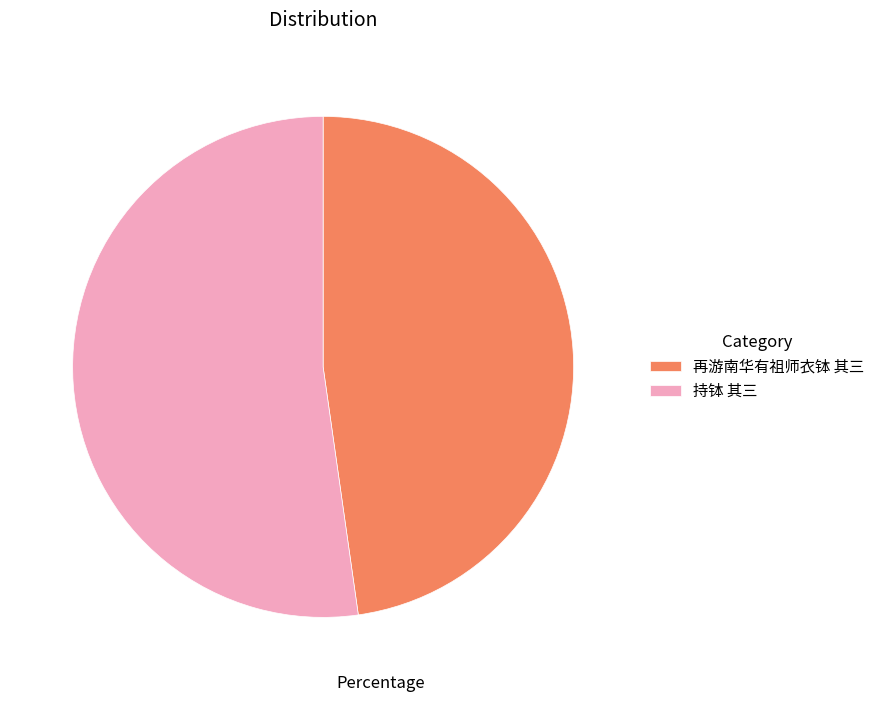

Does 再游南华有祖师衣钵 其三 account for over 50% of the chart?

No